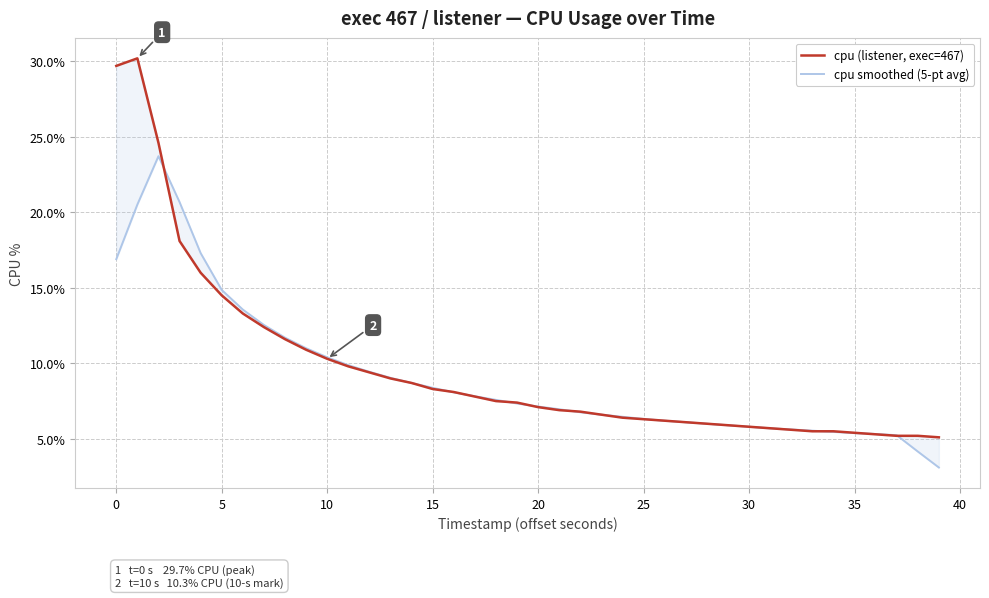

How many lines are shown in the chart?

2